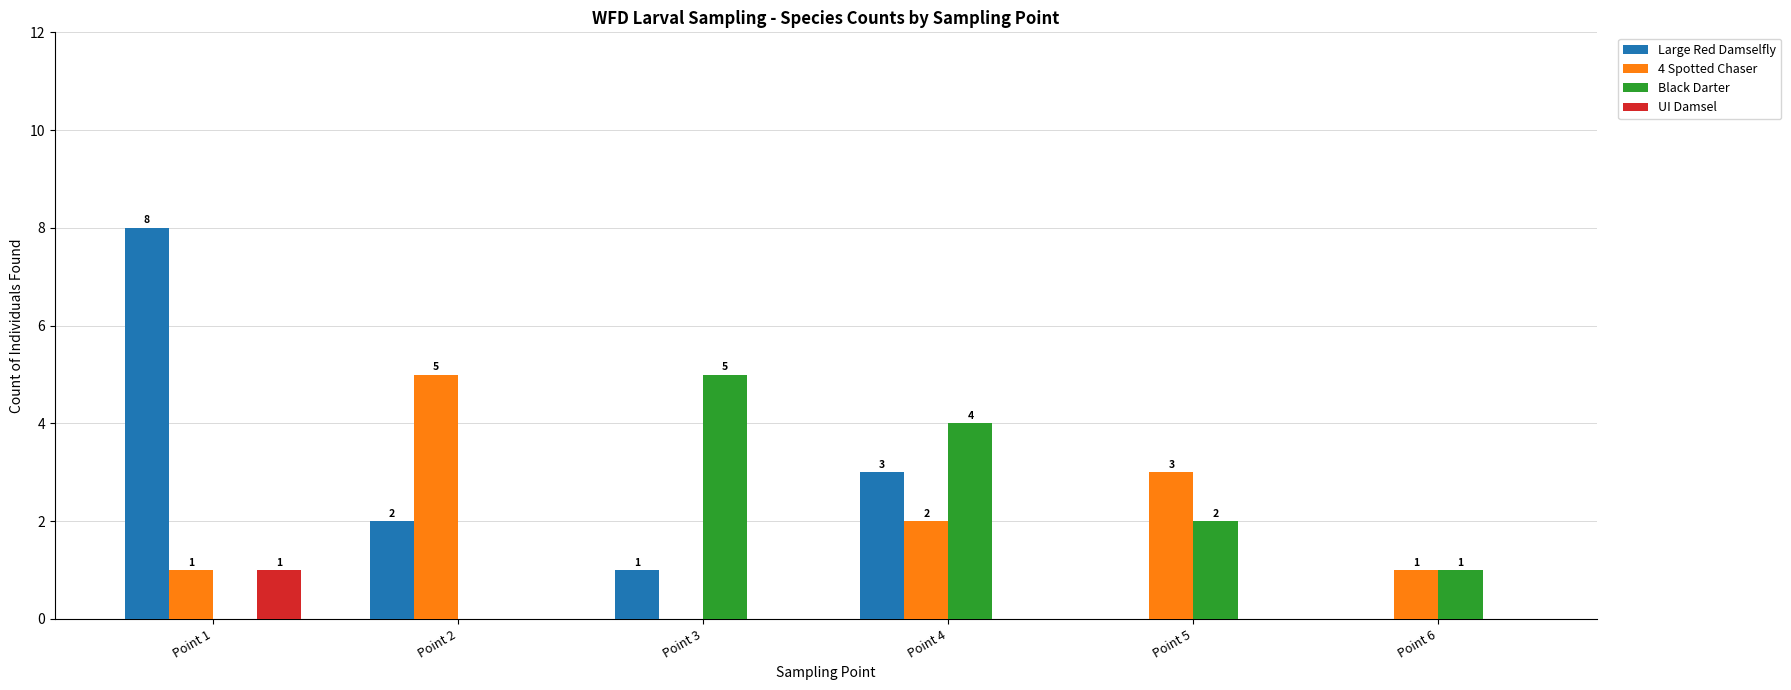

The value of Black Darter at Point 2 is 0. True or false?

True